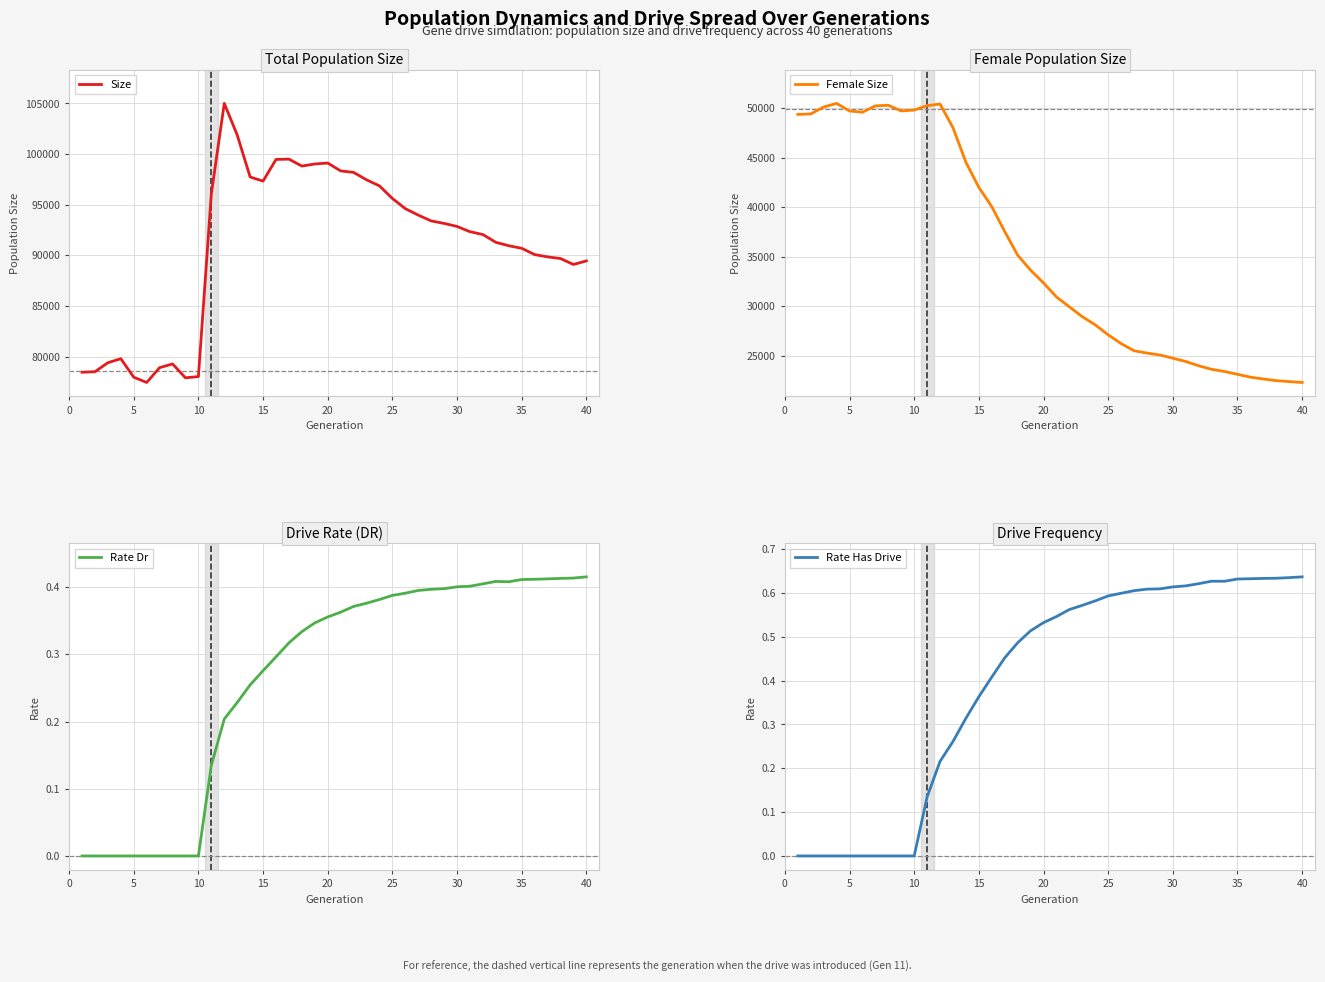

How many values in the Rate Has Drive series exceed 0?

30